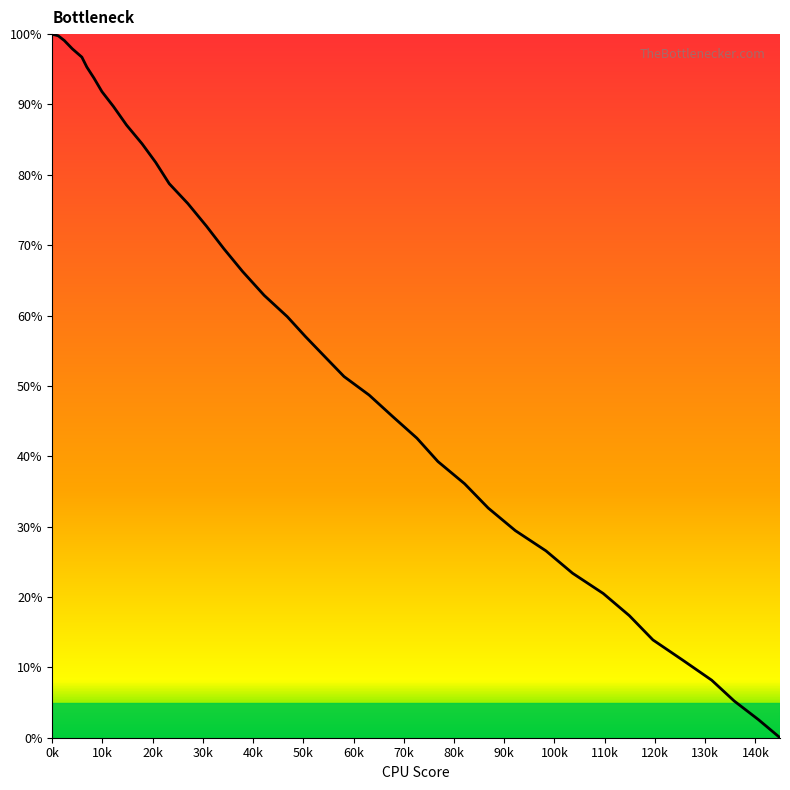

What is the maximum value shown in the chart?

100.0